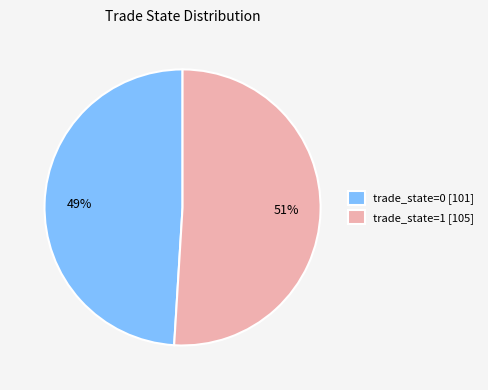

To the nearest percent, what percentage of the pie is trade_state=1 [105]?

51%